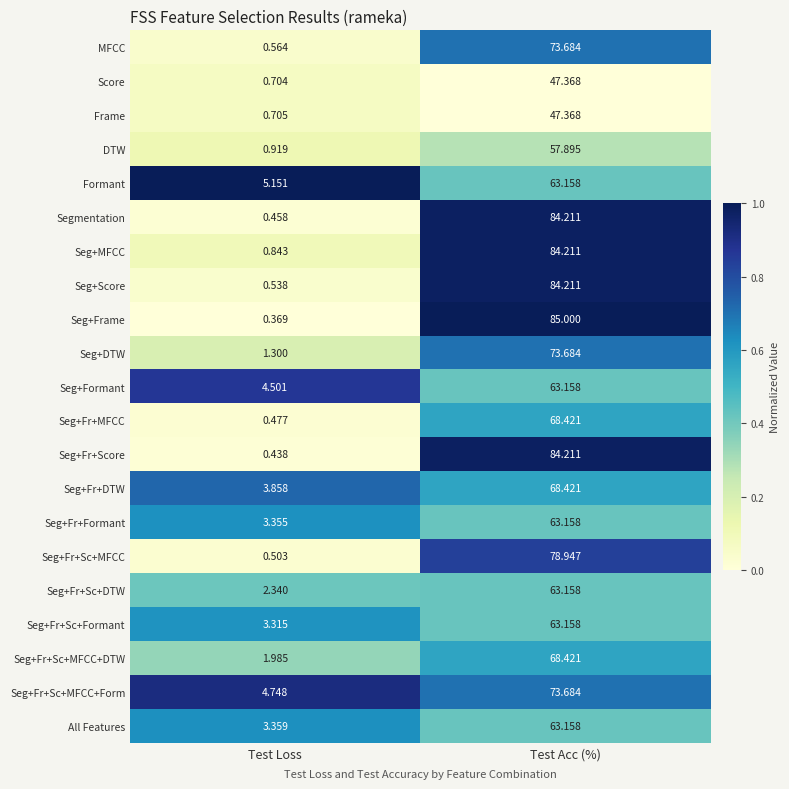

Which series has the largest total across all categories?

Seg+Frame